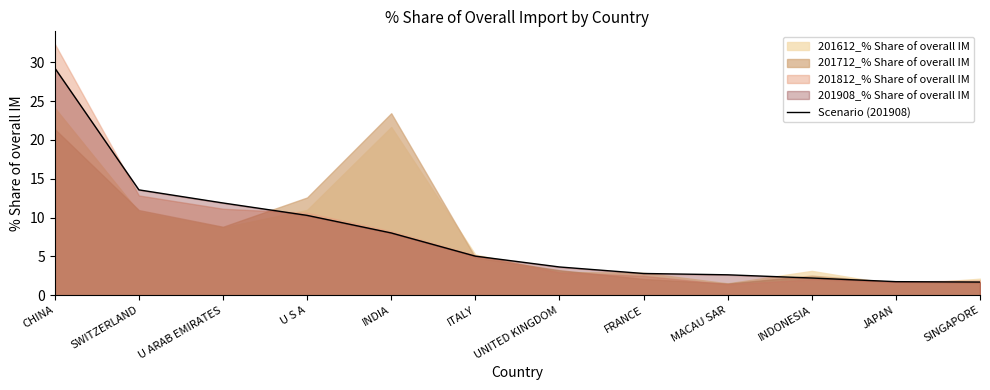

What is the label of the 11th point from the right?

SWITZERLAND